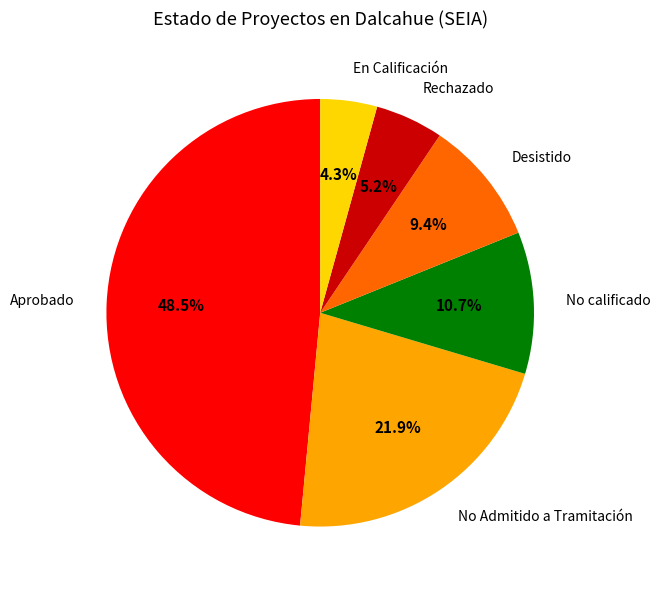

Rank the categories by value from highest to lowest.

Aprobado, No Admitido a Tramitación, No calificado, Desistido, Rechazado, En Calificación